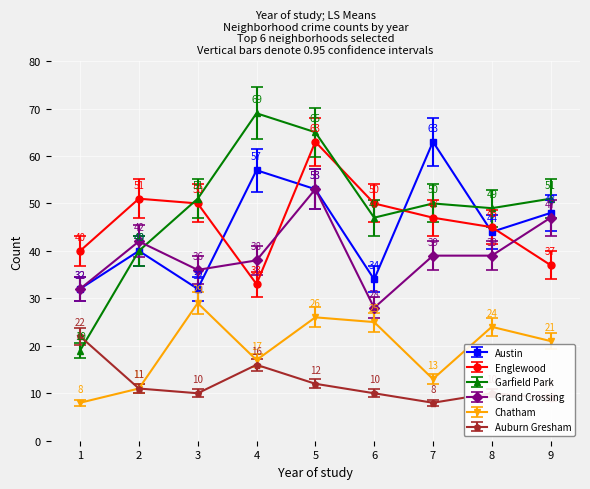

What is the maximum value for Auburn Gresham?

22